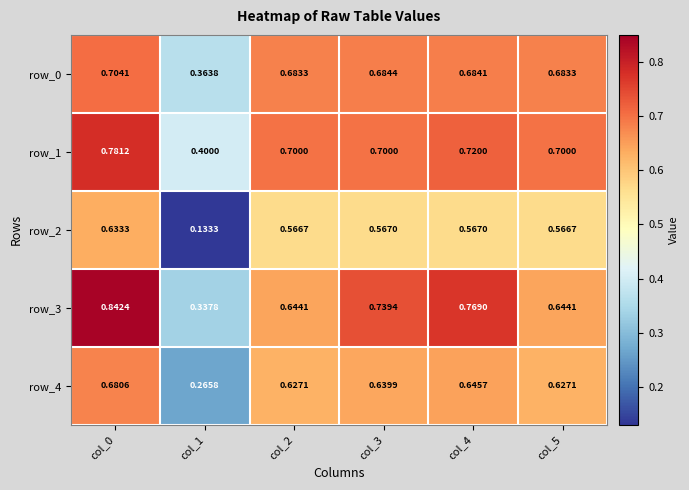

The row_4 series shows 1.1 at col_0. True or false?

False